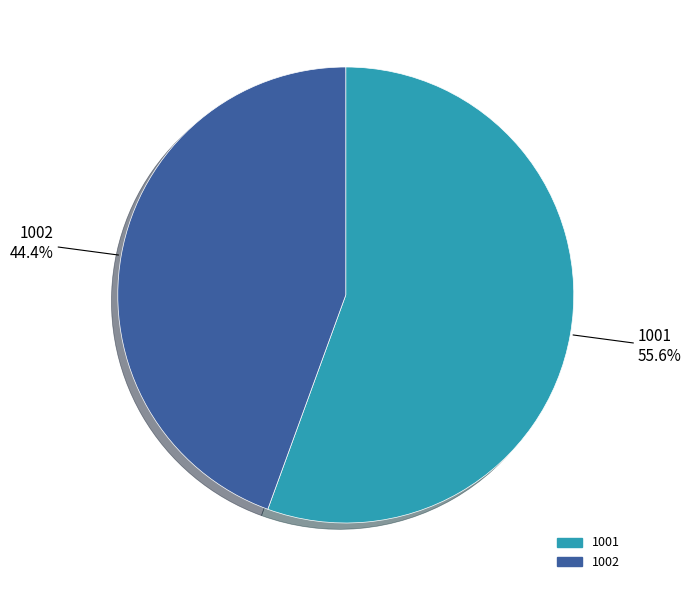

How many slices are in this pie chart?

2